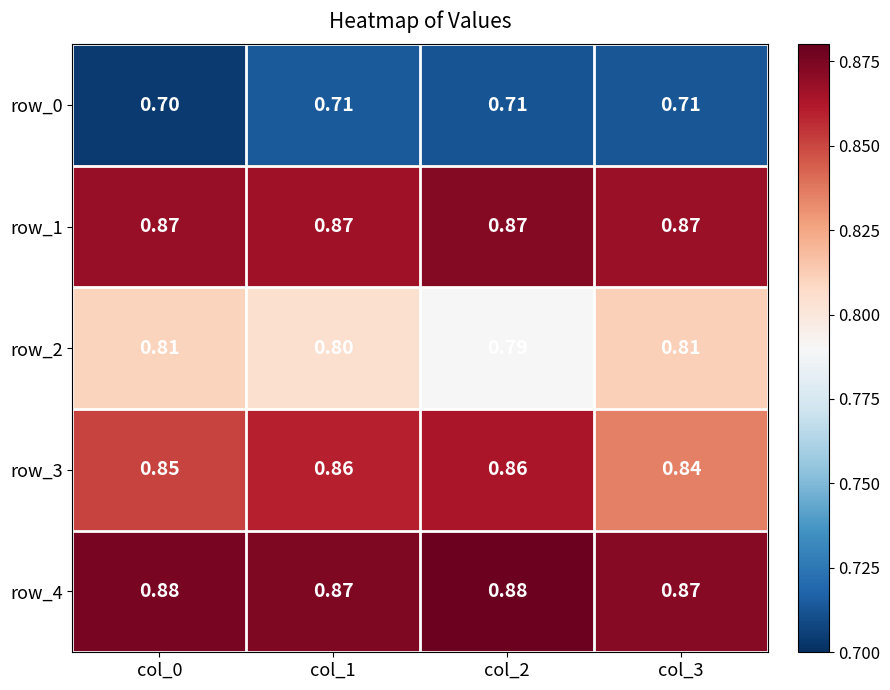

Is the value of row_4 at col_3 greater than the value of row_3 at col_1?

Yes